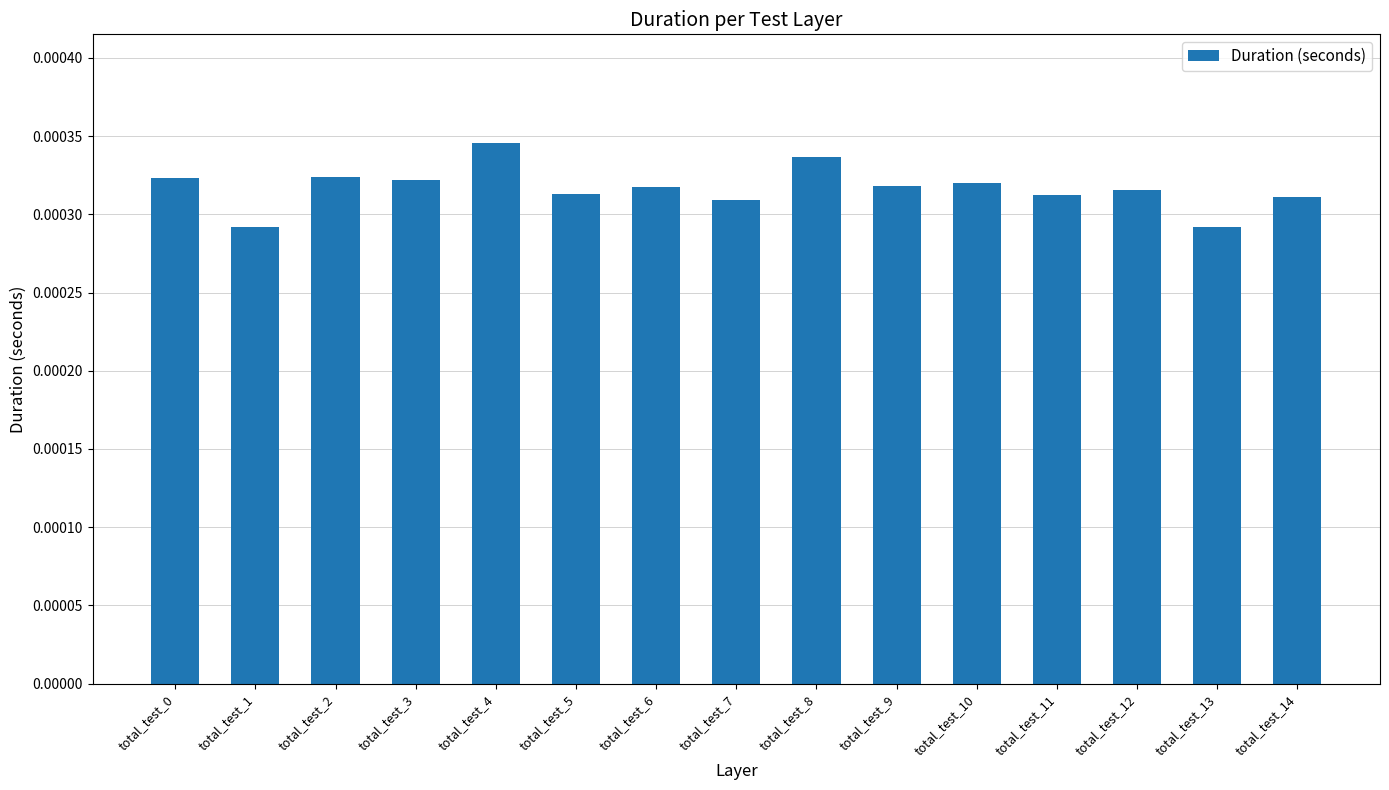

List the labels in order of value, smallest first.

total_test_1, total_test_13, total_test_7, total_test_14, total_test_11, total_test_5, total_test_12, total_test_6, total_test_9, total_test_10, total_test_3, total_test_0, total_test_2, total_test_8, total_test_4